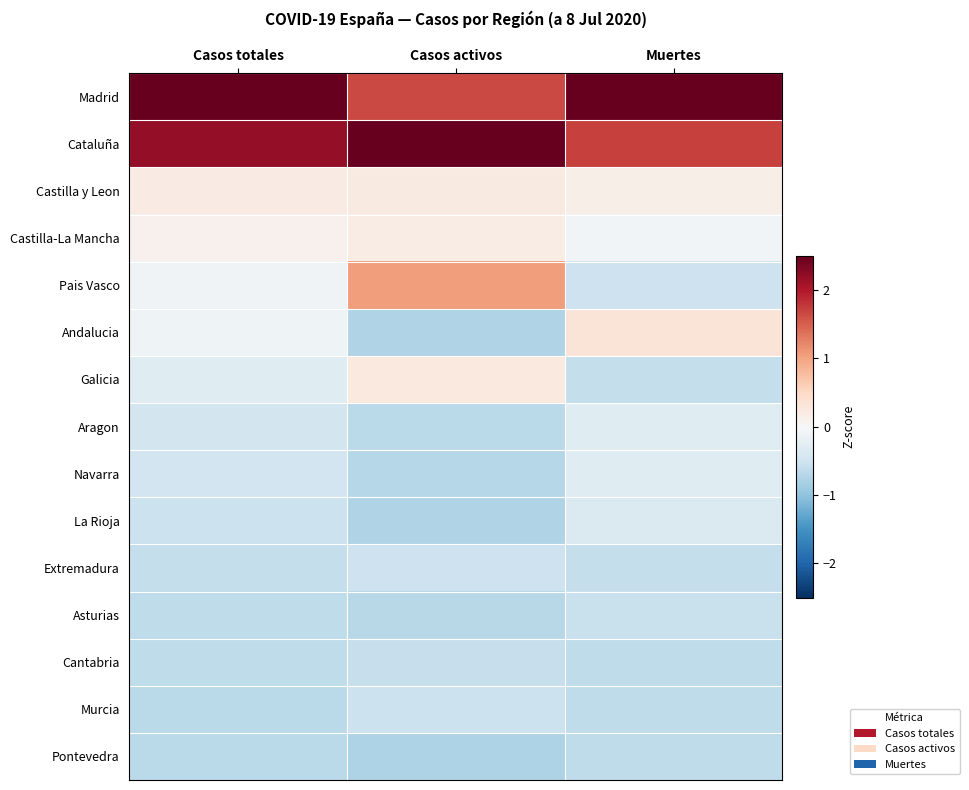

At which category does the chart reach its peak across all series?

Muertes